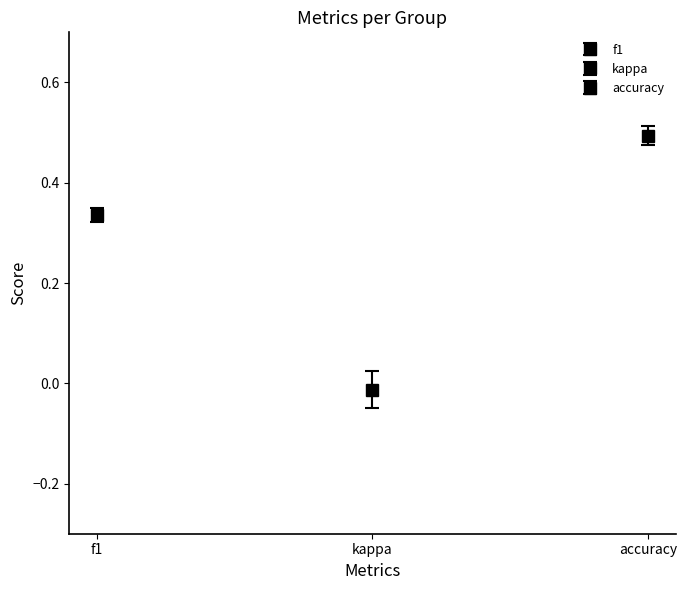

Which series changed the most between 3 and 7?

kappa